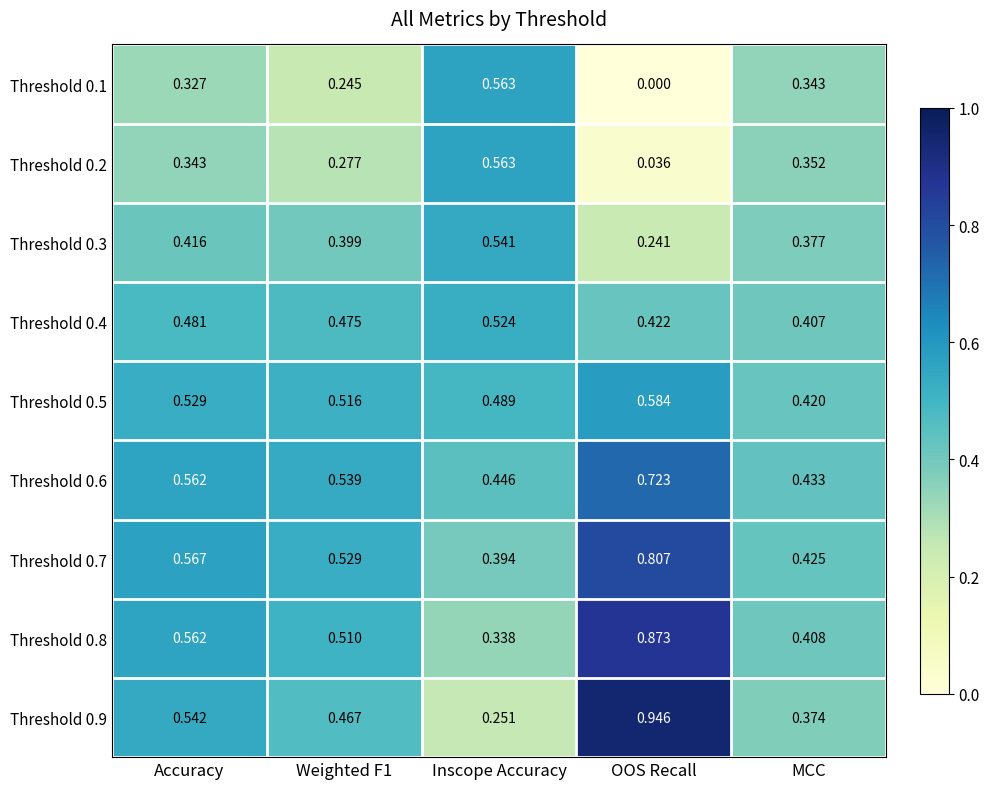

Where is Threshold 0.9 nearest to the value 0?

Inscope Accuracy